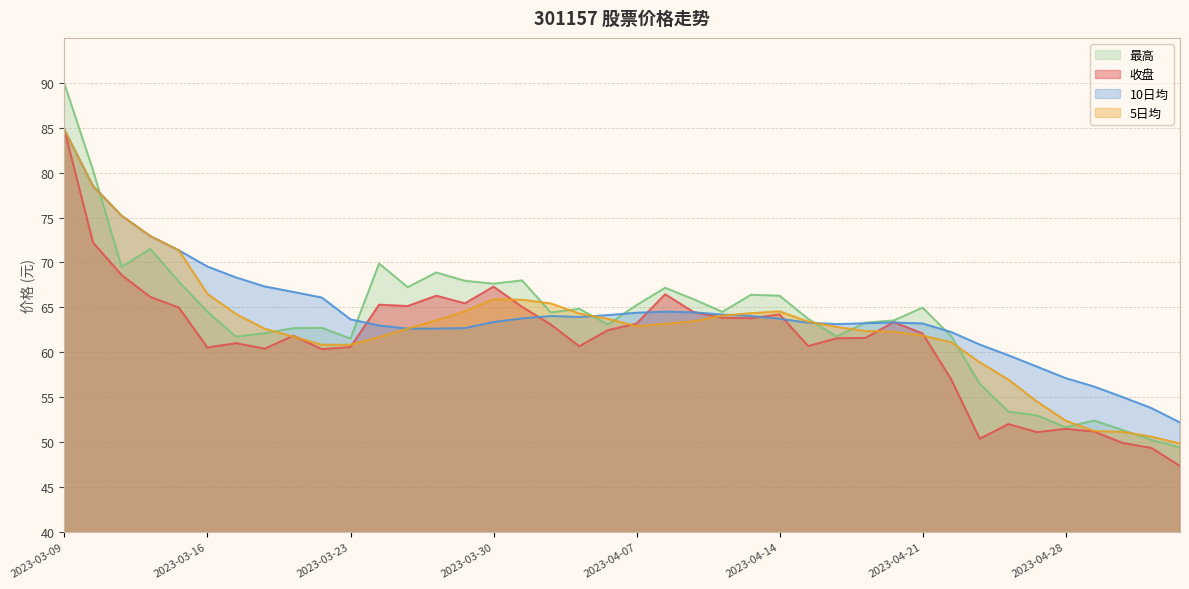

What is the average value of the 10日均 series?

64.3